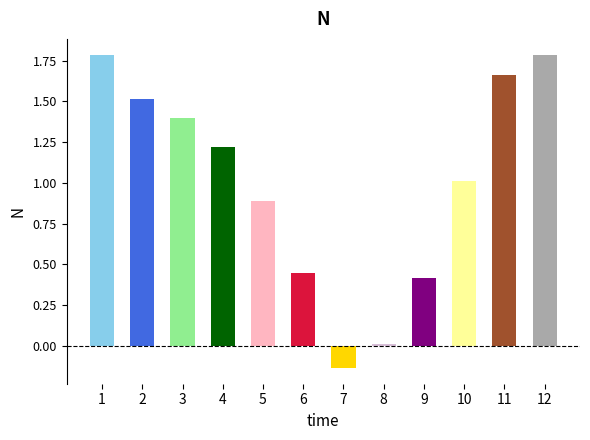

The value at 2 is 2.2. True or false?

False